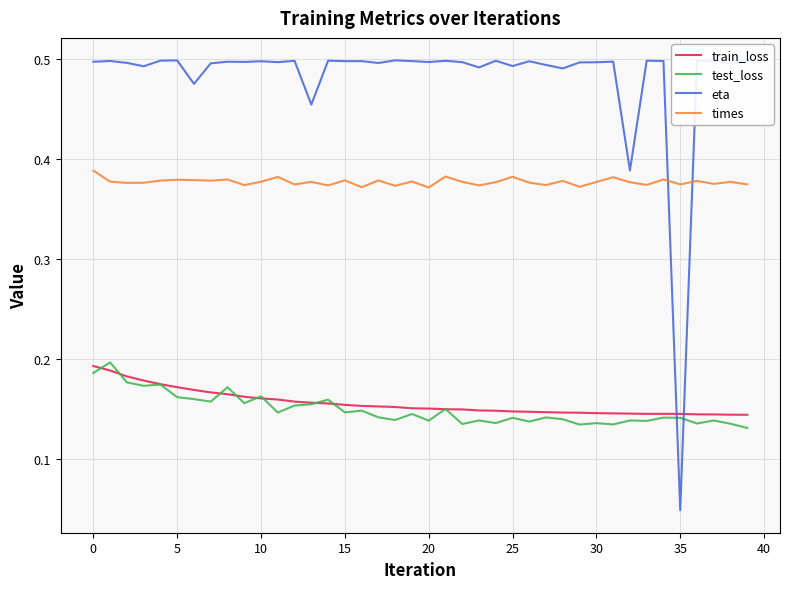

Which series has the largest total across all categories?

eta